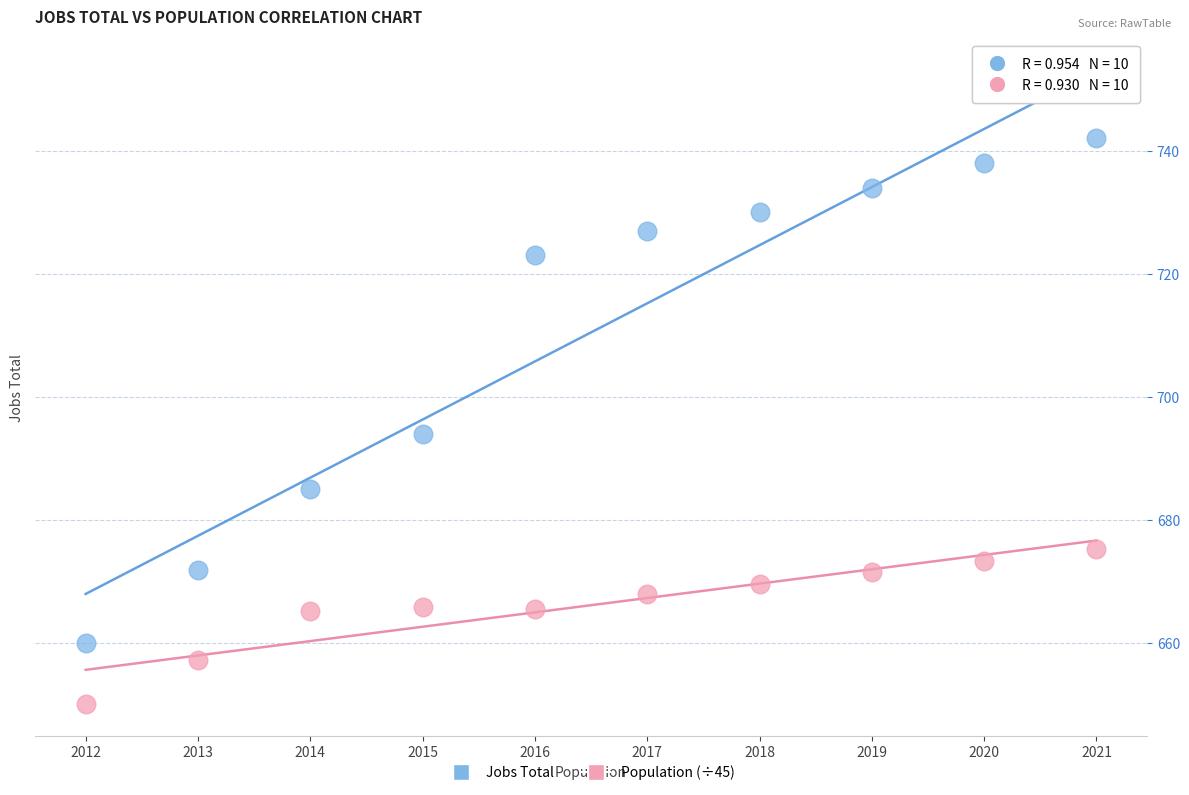

Across all data points, what is the range of Y values (max minus min)?

91.9